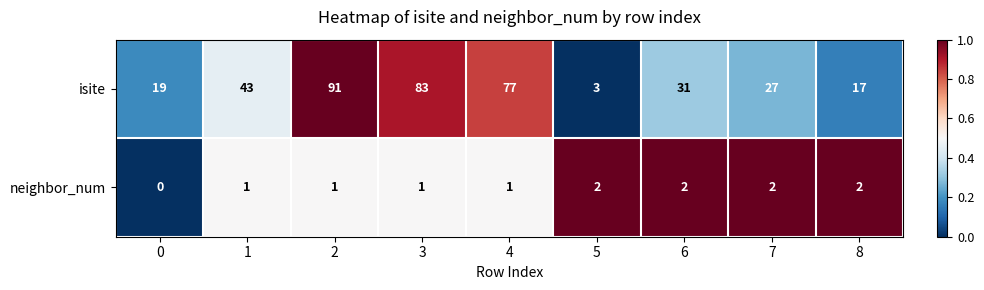

True or false: neighbor_num has a value of 1 at 4.

True